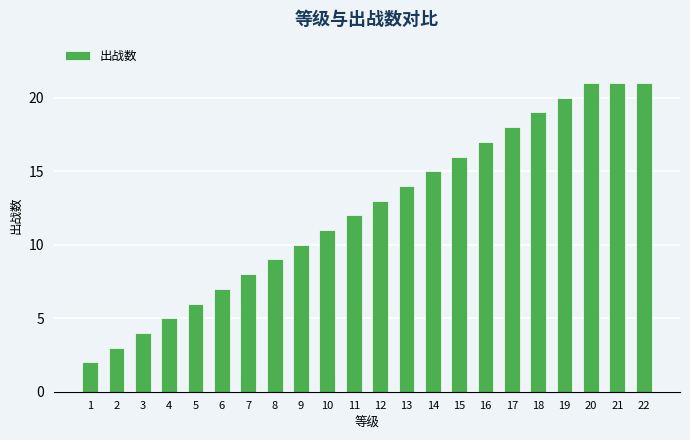

Which category has the lowest value across all series?

1